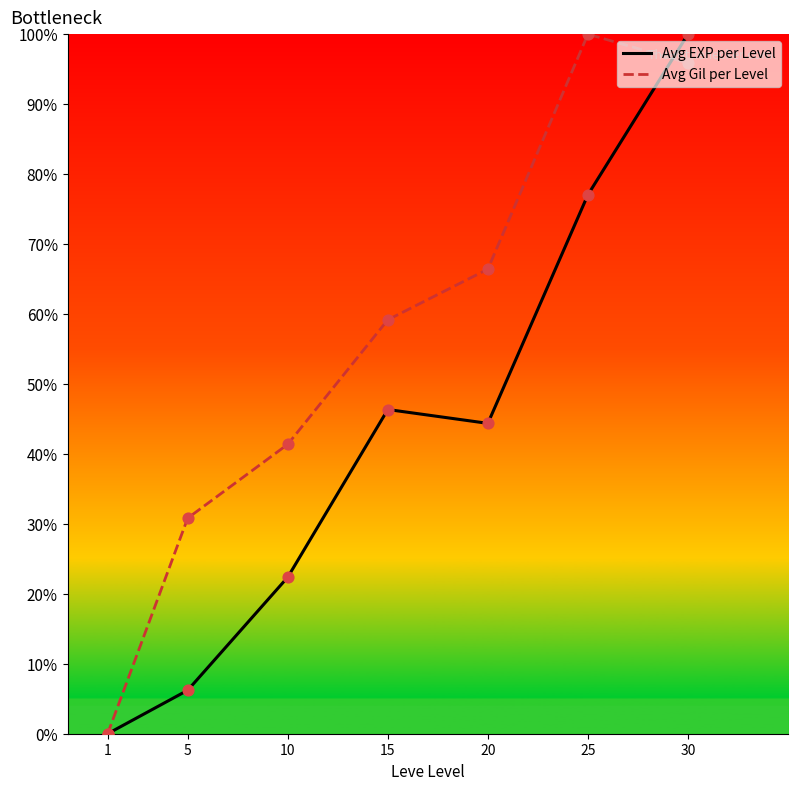

What are all the series names shown in the legend?

Avg EXP per Level, Avg Gil per Level